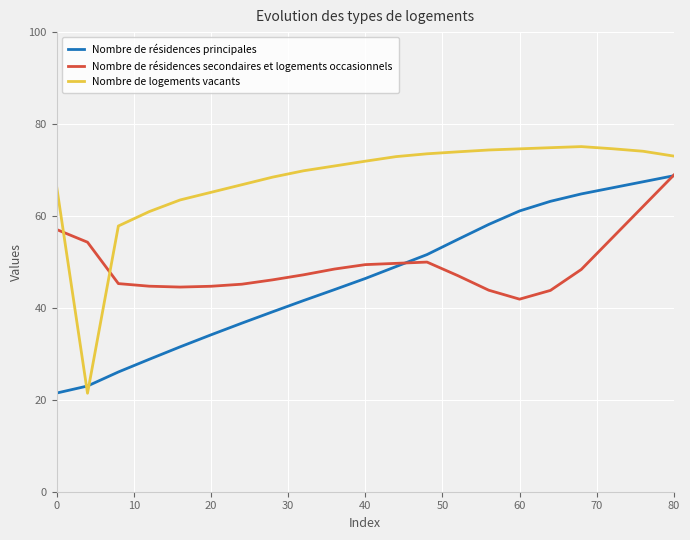

What is the smallest value displayed?

21.4